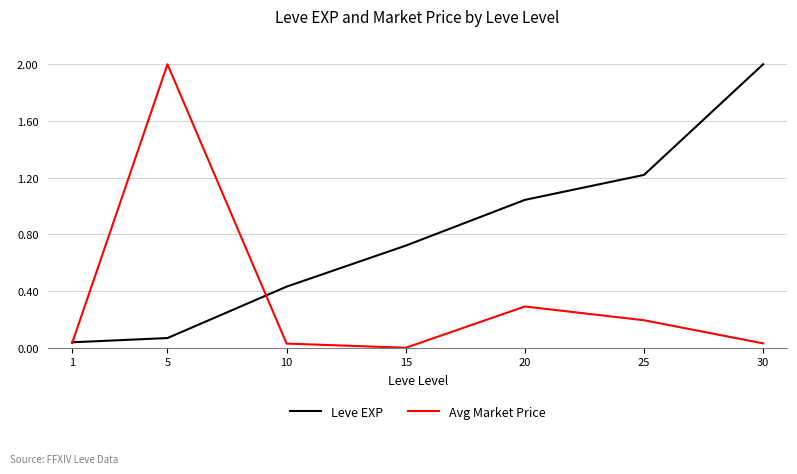

What is the maximum value for Avg Market Price?

2.0